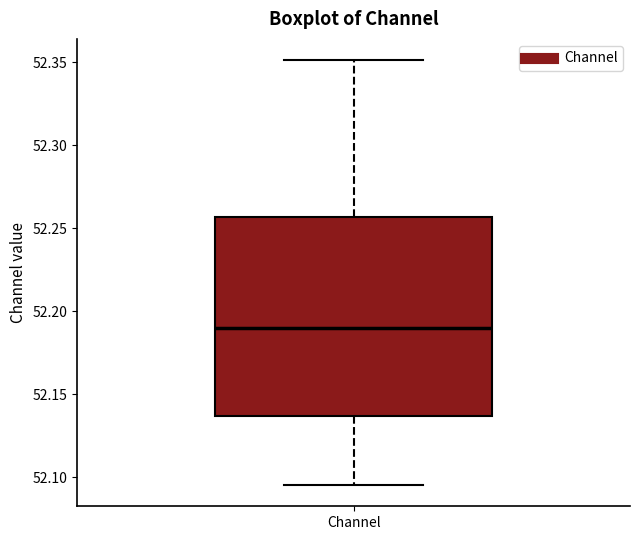

Read this box plot against the y-axis: the position of the median line, the range covered by the box, and the ends of both whiskers. The values are not printed on the chart, so give them approximately, as read against the axis.

median 52.190, box 52.135 to 52.255, whiskers 52.095 to 52.350